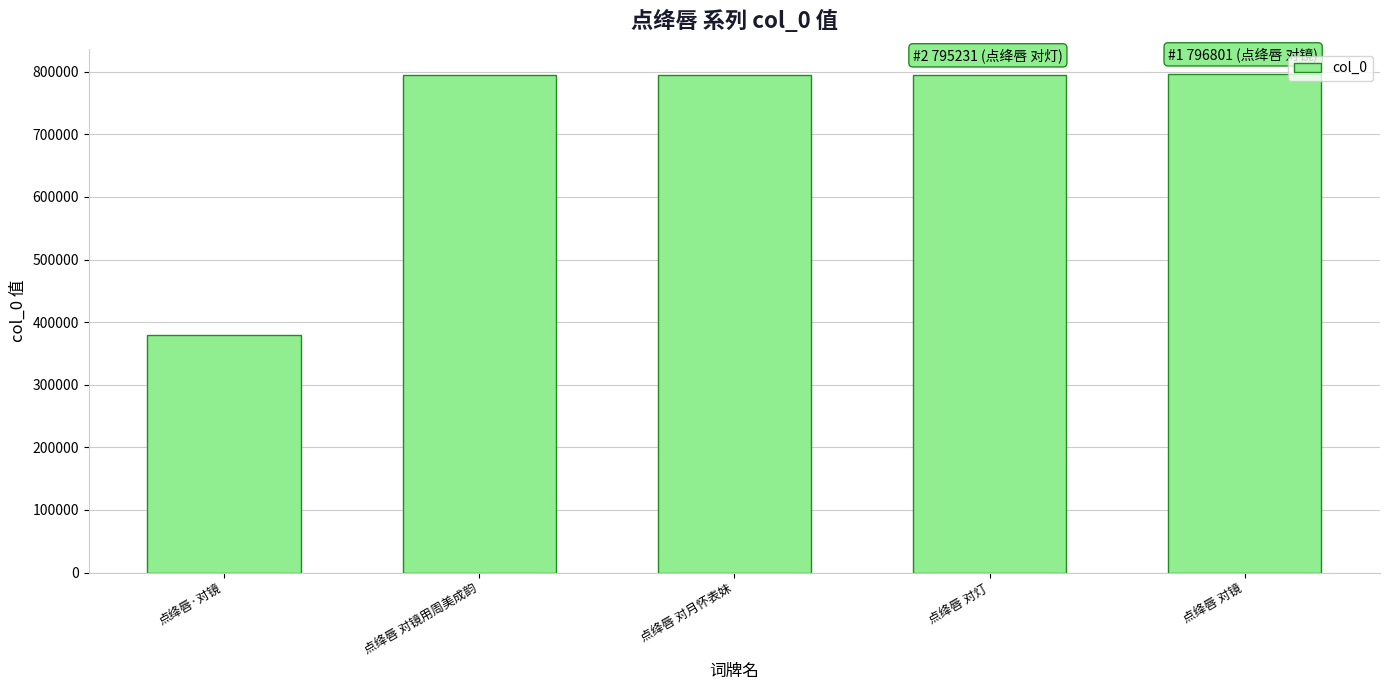

What is the ratio of the value at 点绛唇·对镜 to the value at 点绛唇 对镜用周美成韵?

0.5